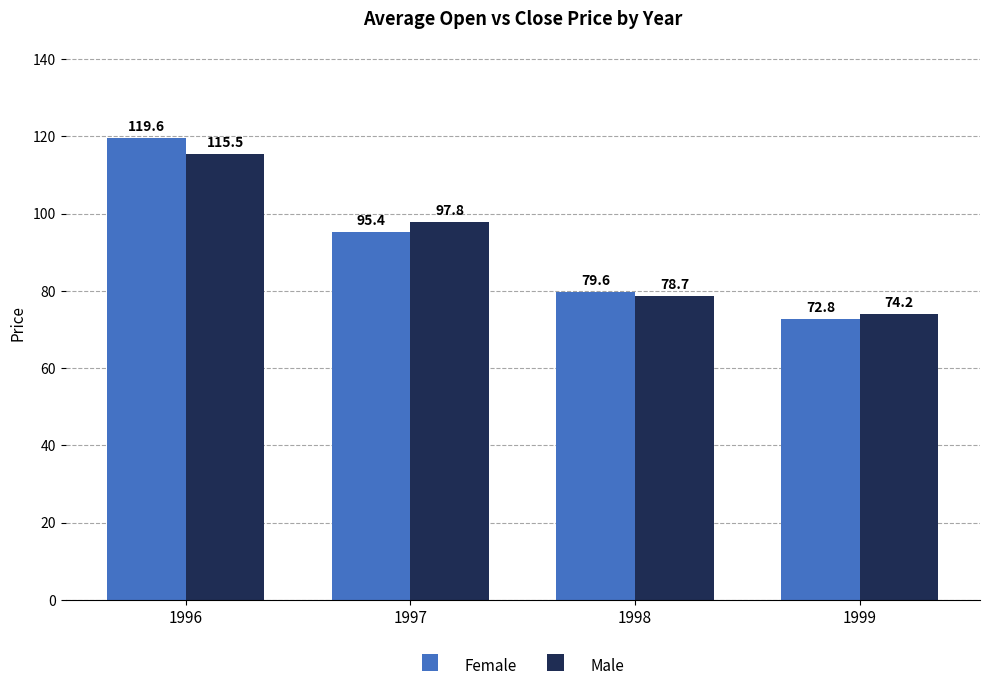

How many bars are there in total?

8